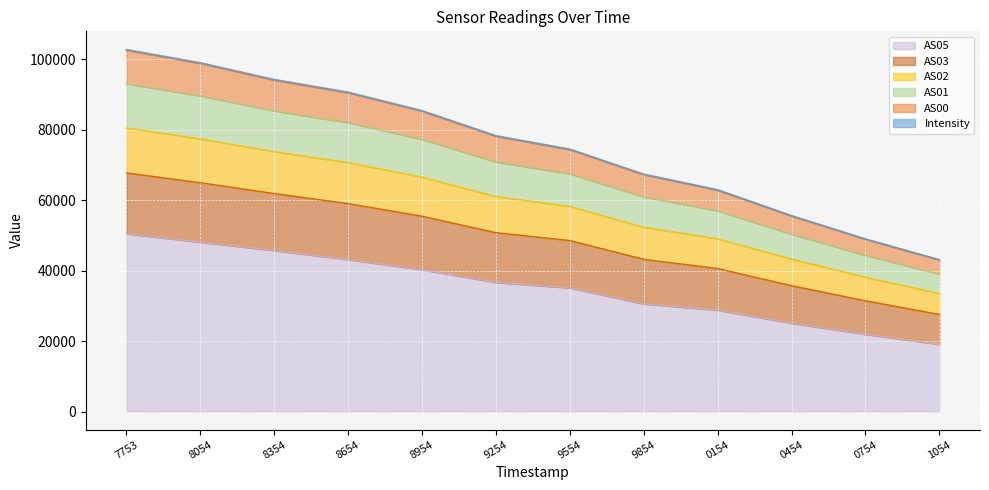

Reading left to right, transcribe all the data shown in this chart.

Intensity: 102764.6	99005.7	94261.3	90654.4	85423.5	78305.3	74496.0	67388.7	62964.4	55629.2	49002.5	43113.3
AS00: 102552.0	98799.0	94062.0	90461.0	85236.0	78129.0	74329.0	67233.0	62818.0	55494.0	48882.0	43004.0
AS01: 93045.0	89606.0	85344.0	82004.0	77256.0	70832.0	67482.0	60908.0	56993.0	50336.0	44351.0	39017.0
AS02: 80492.0	77394.0	73760.0	70673.0	66519.0	61013.0	58226.0	52293.0	49027.0	43270.0	38134.0	33507.0
AS03: 67719.0	64941.0	61870.0	59016.0	55433.0	50765.0	48523.0	43197.0	40585.0	35711.0	31432.0	27548.0
AS05: 50459.0	48091.0	45715.0	43138.0	40263.0	36660.0	35107.0	30554.0	28792.0	25079.0	21938.0	19074.0